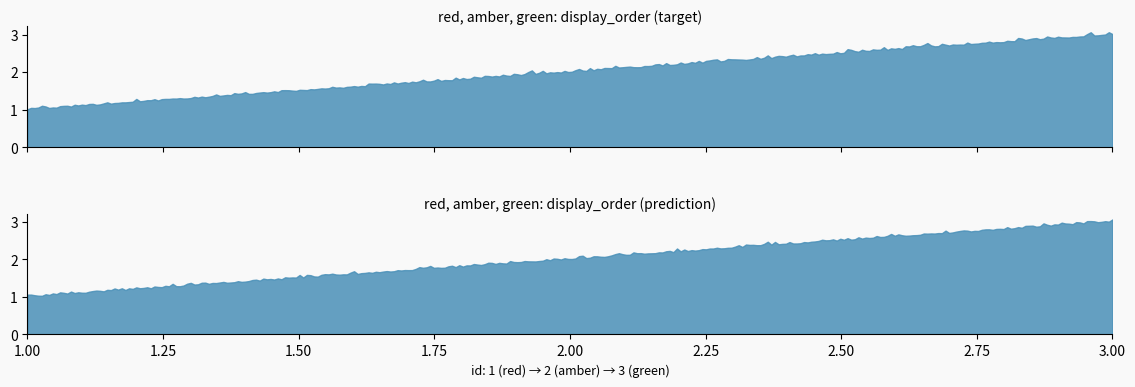

What is the sum of the values at 1 and 2?

3